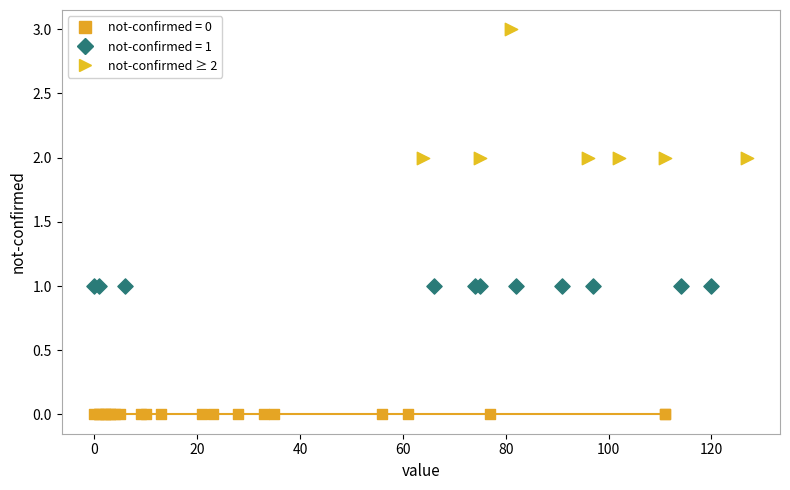

Which series contains the highest Y value?

not-confirmed ≥ 2